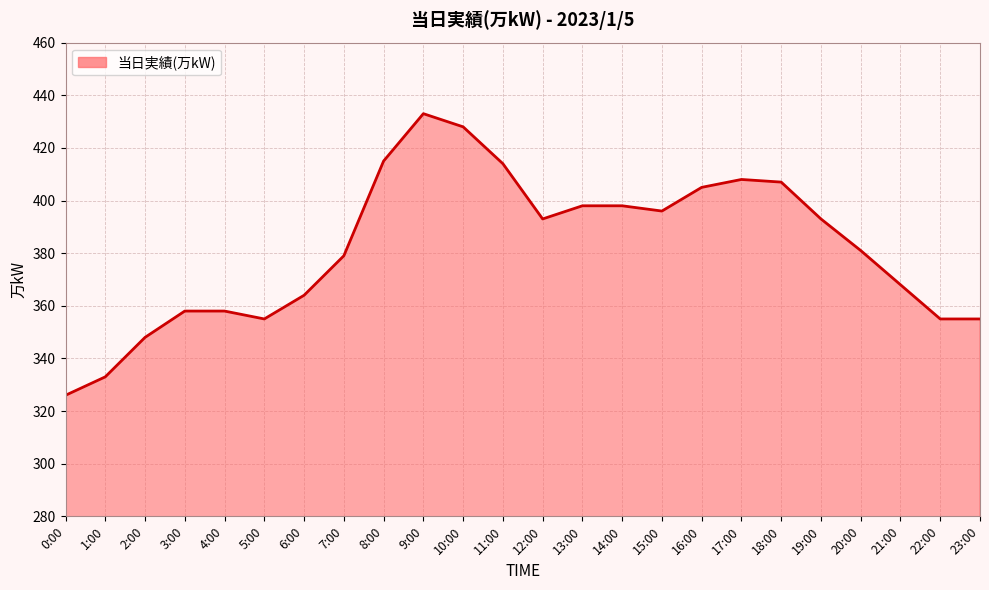

What is the change in value from 5:00 to 19:00?

+38